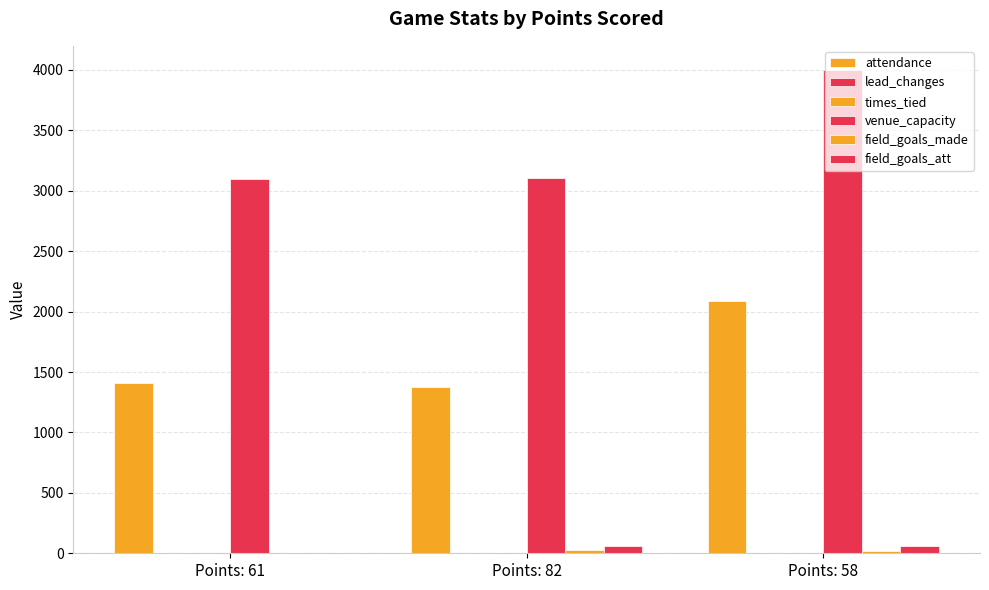

What is the difference between the highest and lowest values at Points: 82?

3102